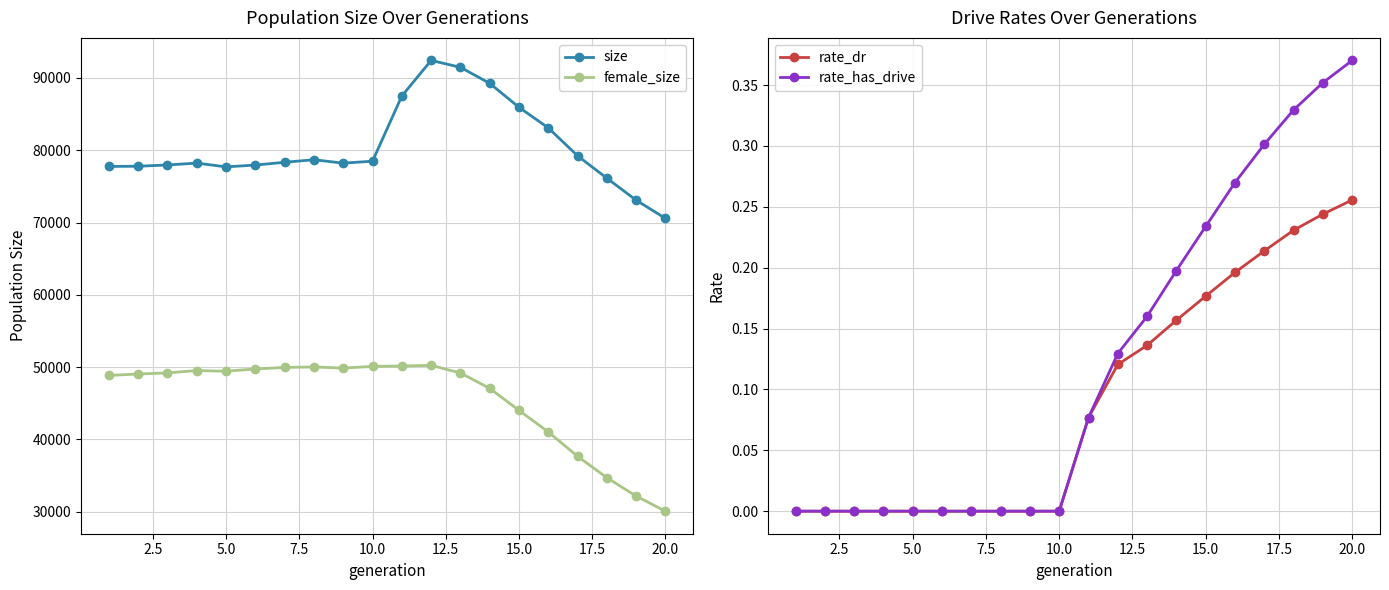

Which category has the lowest value in the size series?

20.0